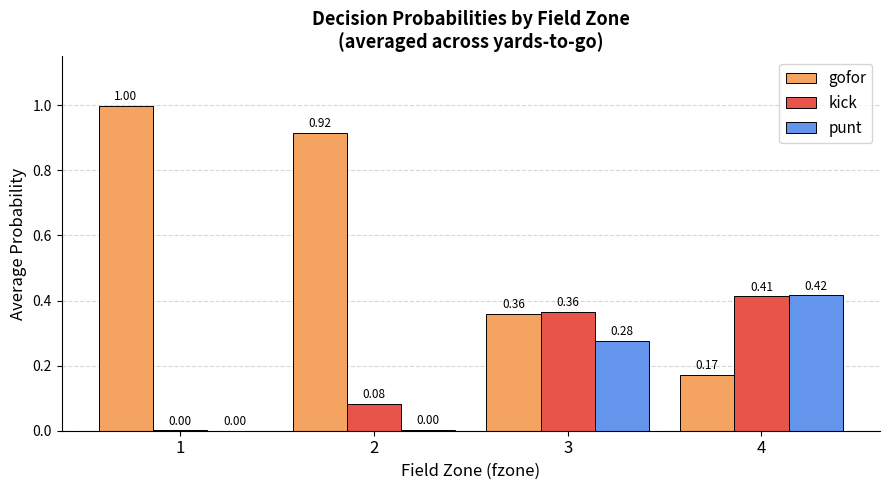

Is the value of kick at 1 greater than the value of gofor at 4?

No